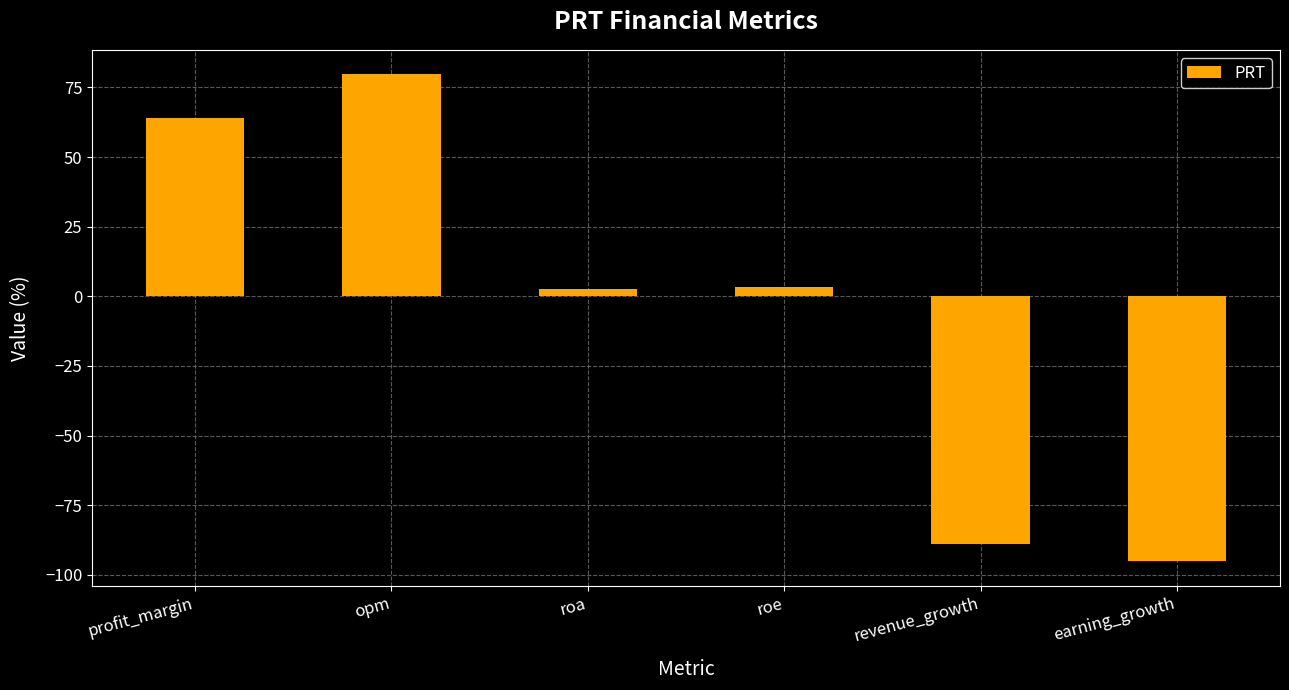

The value at roe is 3.2. True or false?

True